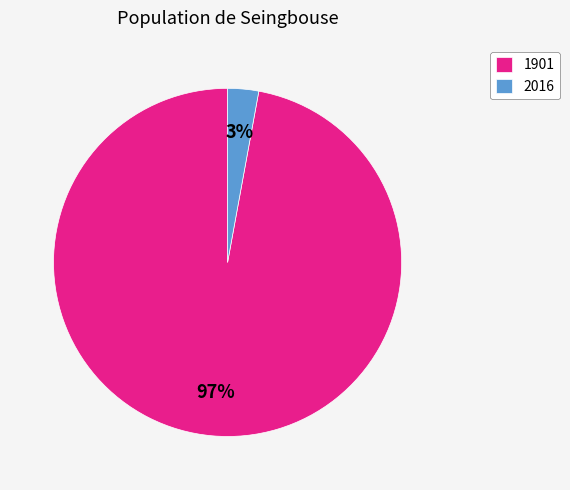

Do 2016 and 1901 together represent more than half of the pie?

Yes